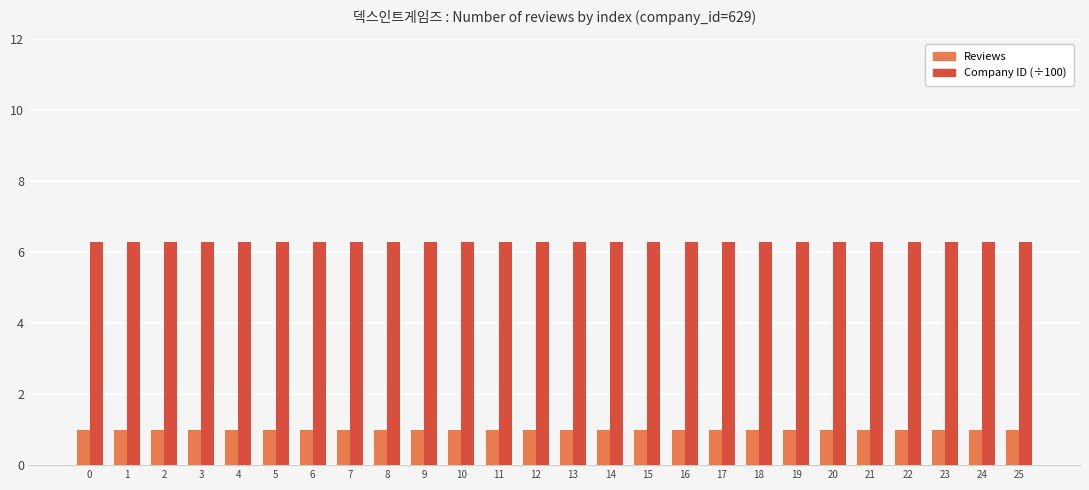

What is the difference between the highest and lowest values at 0?

5.3